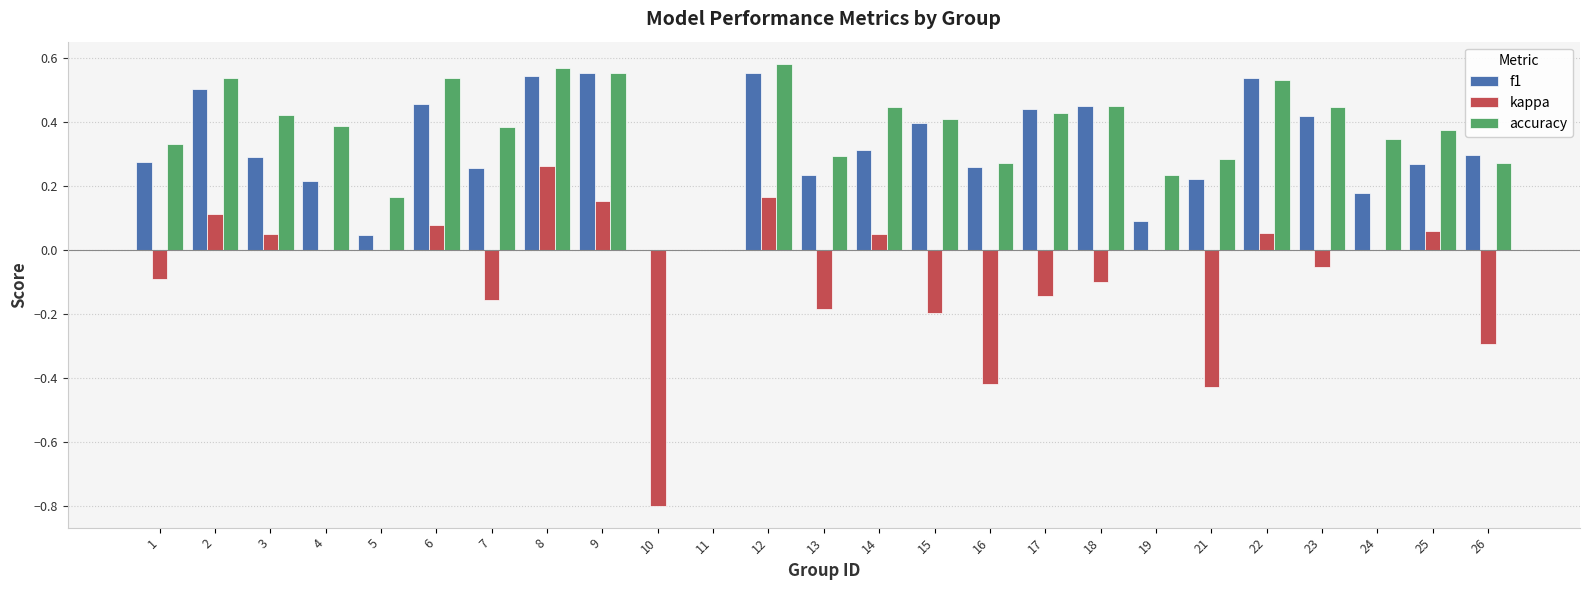

What are all the series names shown in the legend?

f1, kappa, accuracy